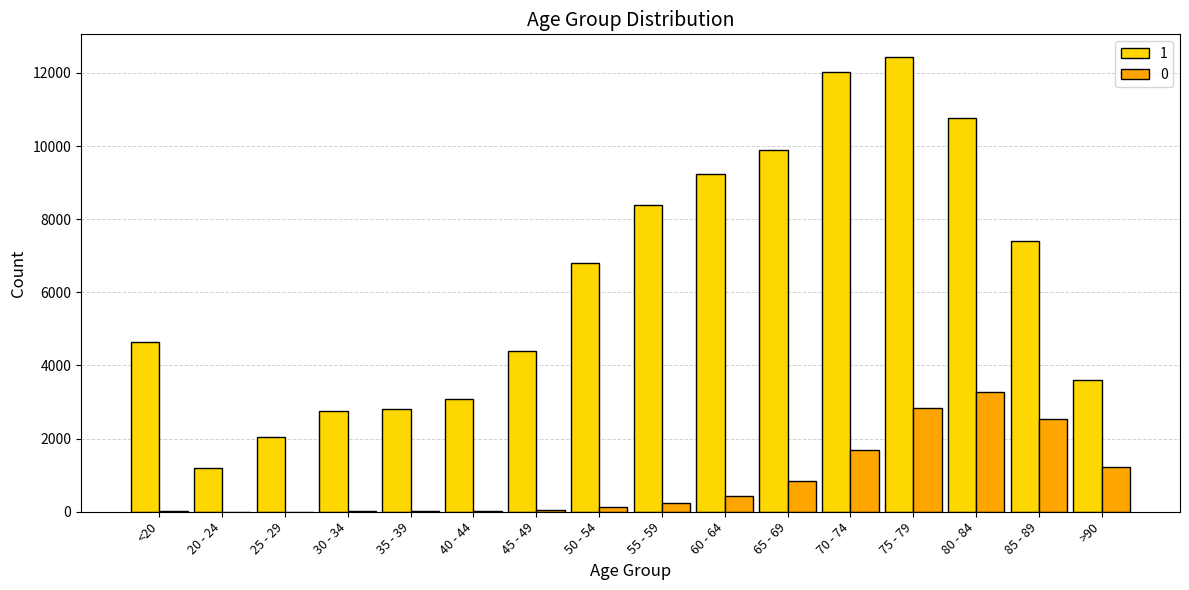

At which category is the sum across all series the highest?

75 - 79